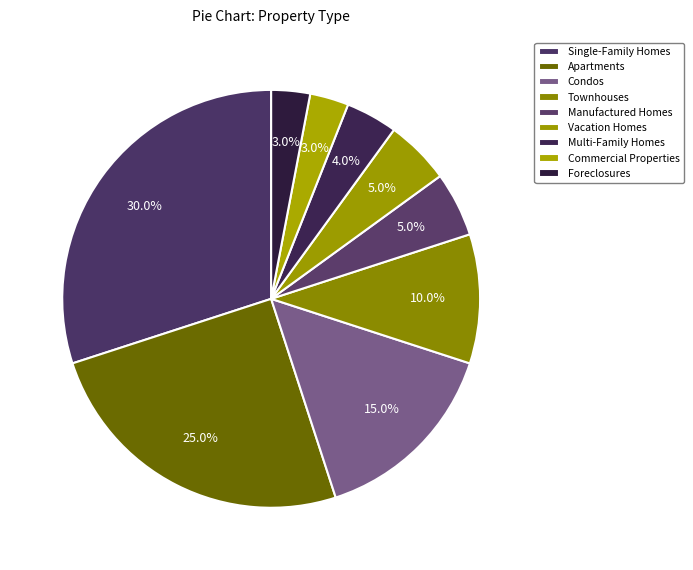

To the nearest percent, what portion does Commercial Properties represent?

3%